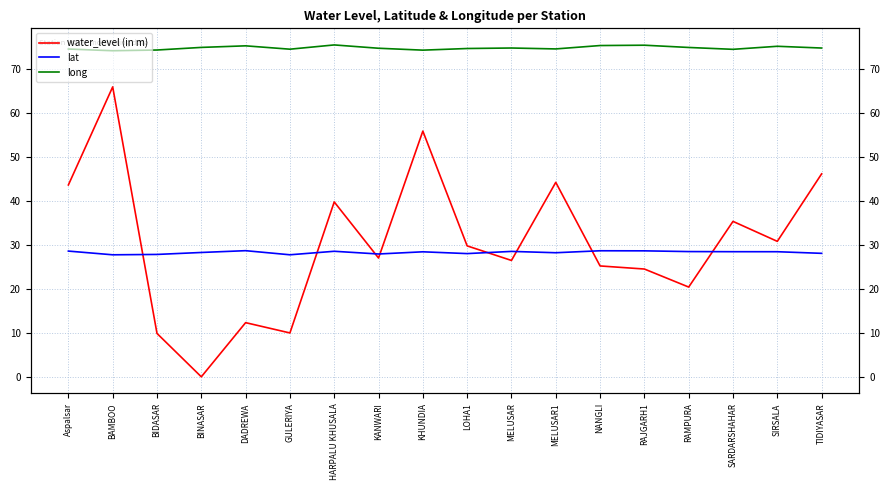

List the series in order of their peak value, lowest first.

lat, water_level (in m), long